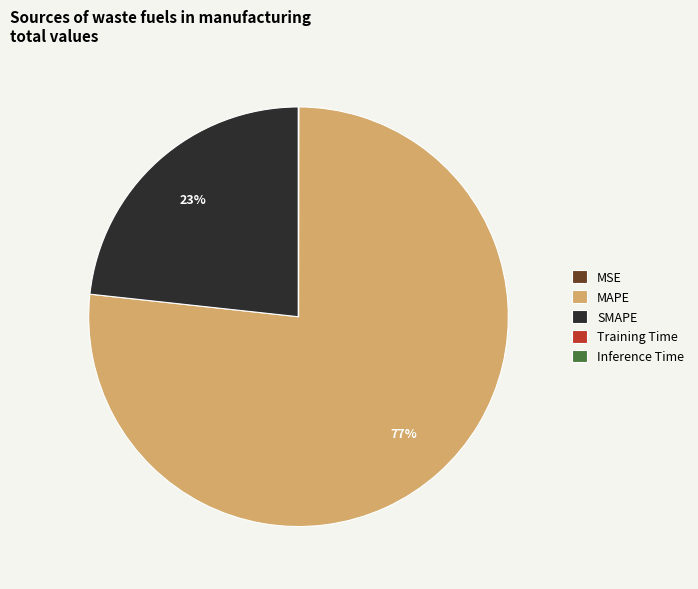

Which slice is the largest?

MAPE